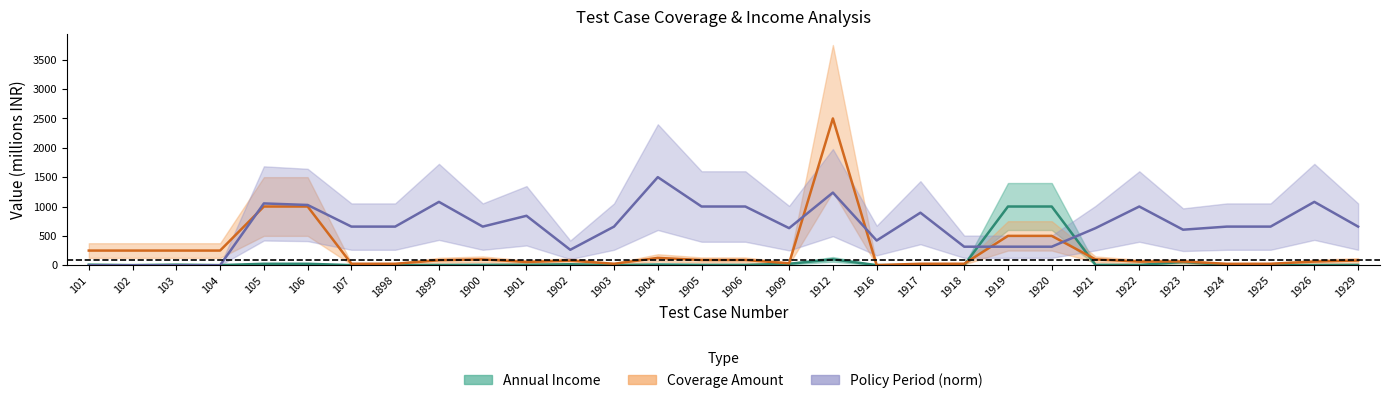

What is the sum of all Annual Income (mid) values?

2349.1